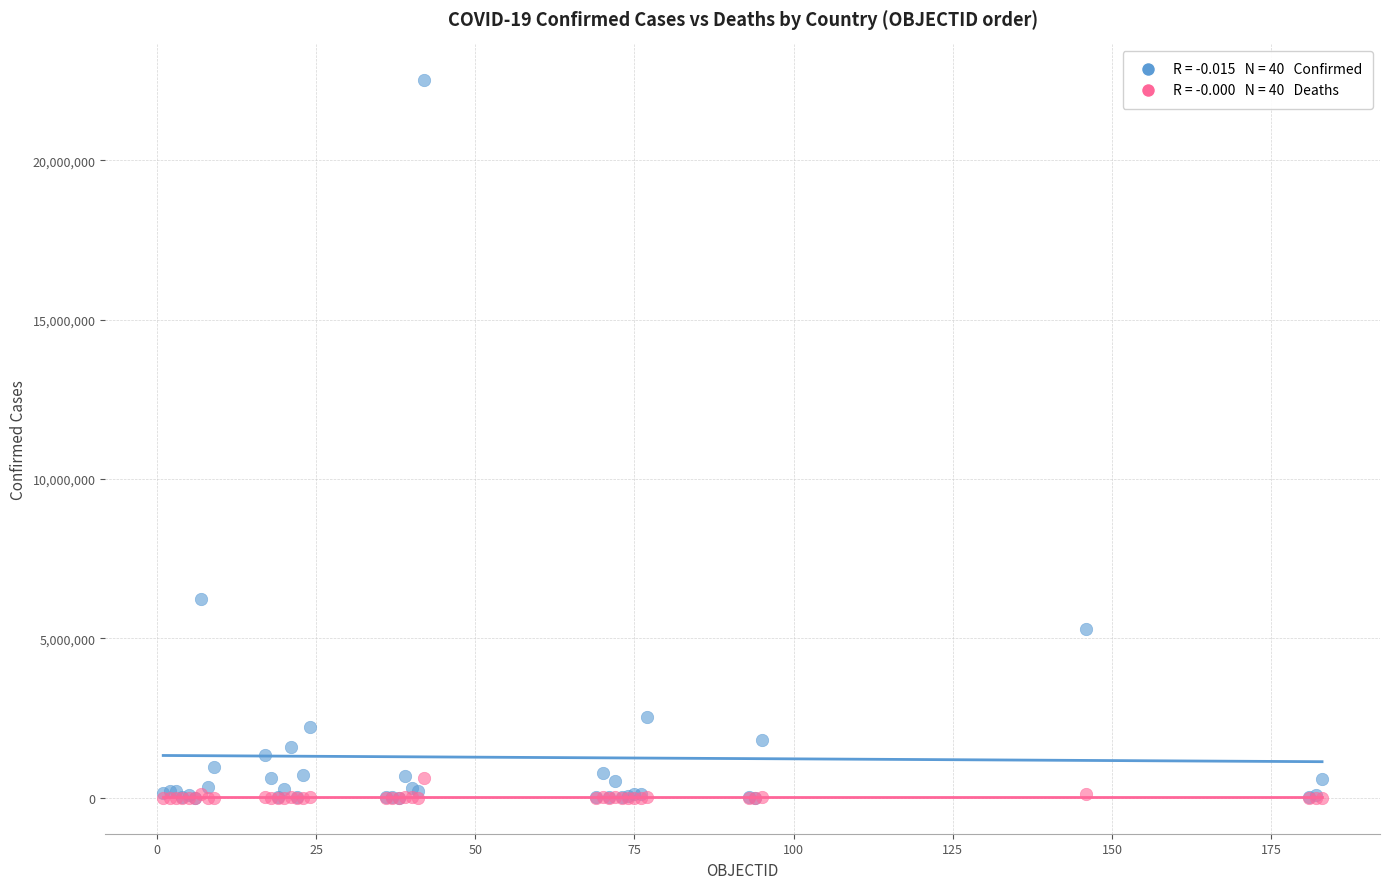

Across all series, what Y value is closest to 11252775?

6237525